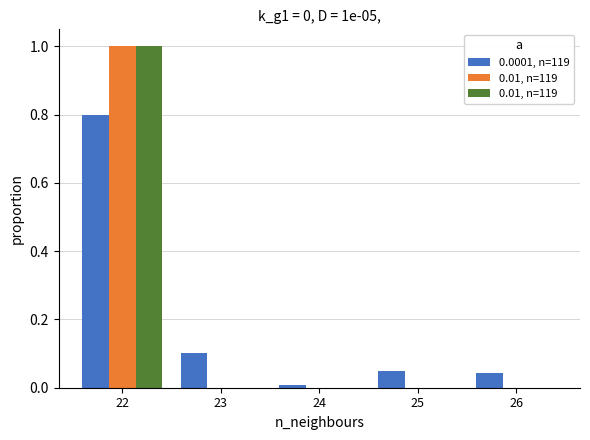

Is it true that 0.0001, n=119 equals 0.1 at 23?

False